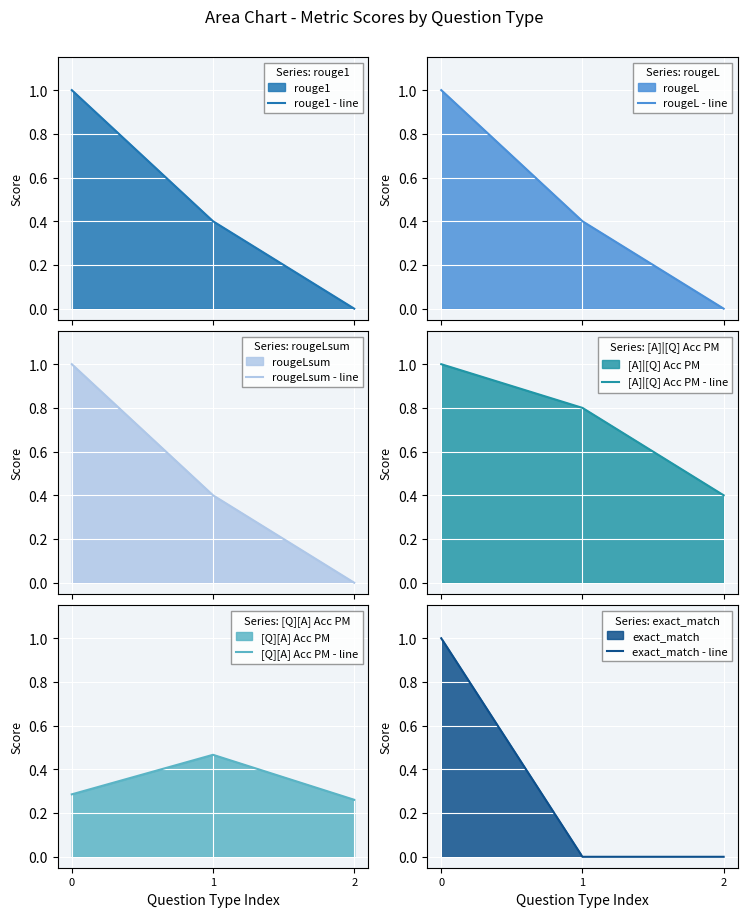

At which label does [A]|[Q] Acc PM - line reach its minimum?

2